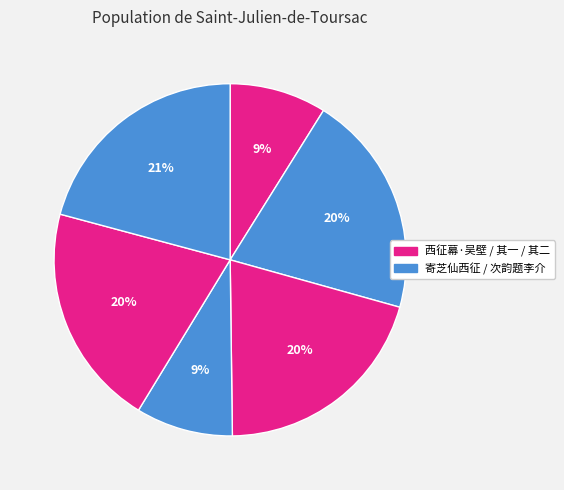

Is there any slice that represents more than half of the pie?

No